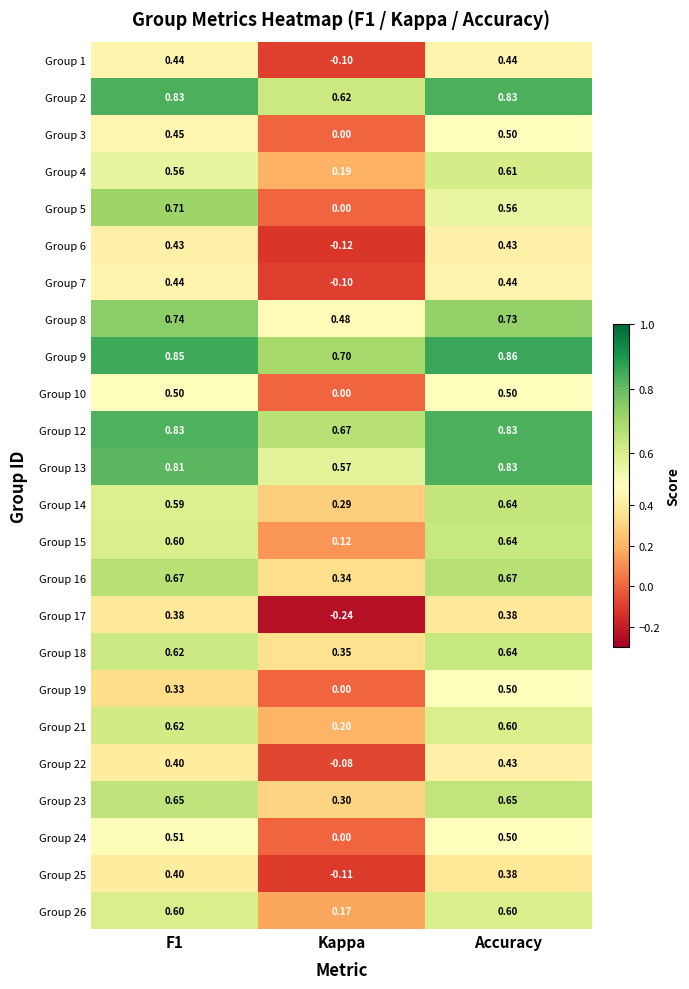

At which label is Group 26 closest to 0?

Kappa